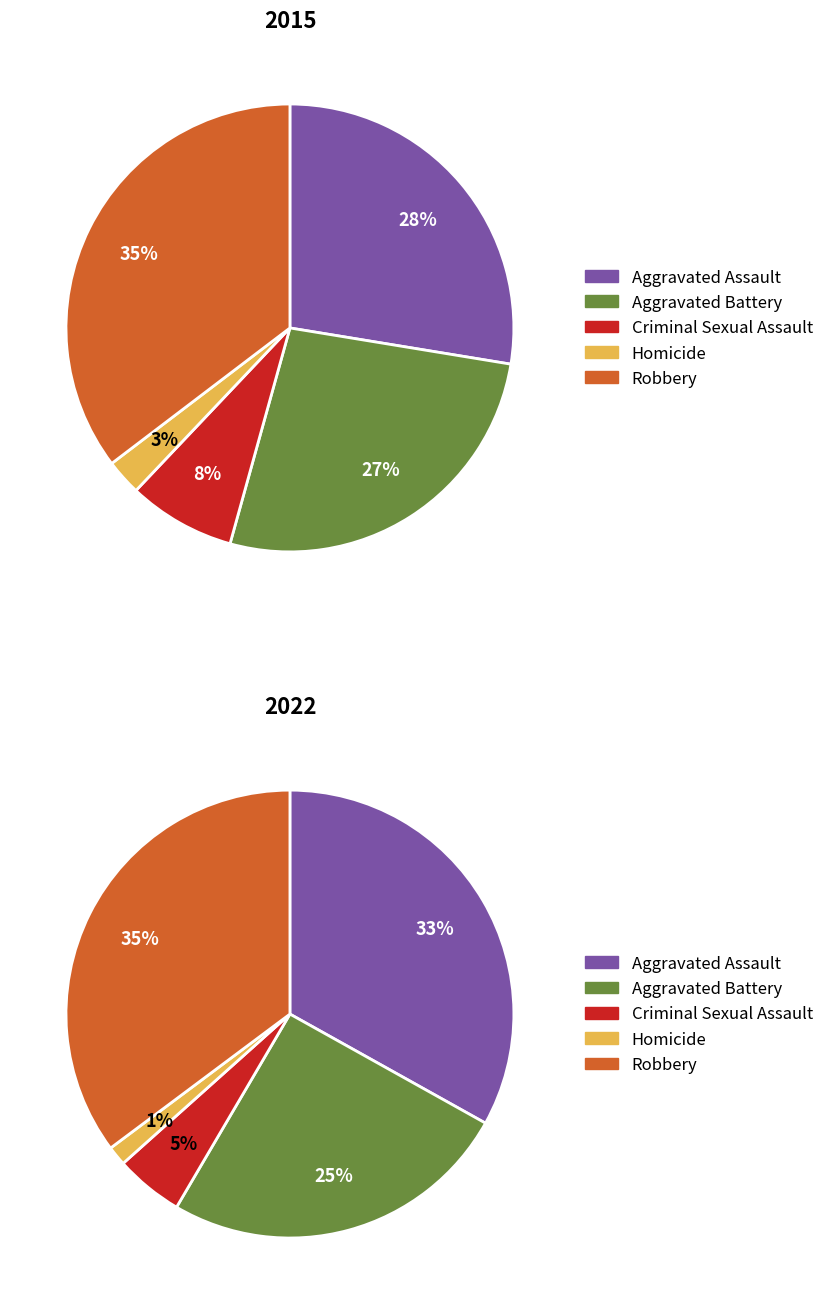

Rank the series by their maximum value, from lowest to highest.

values_2015, values_2022